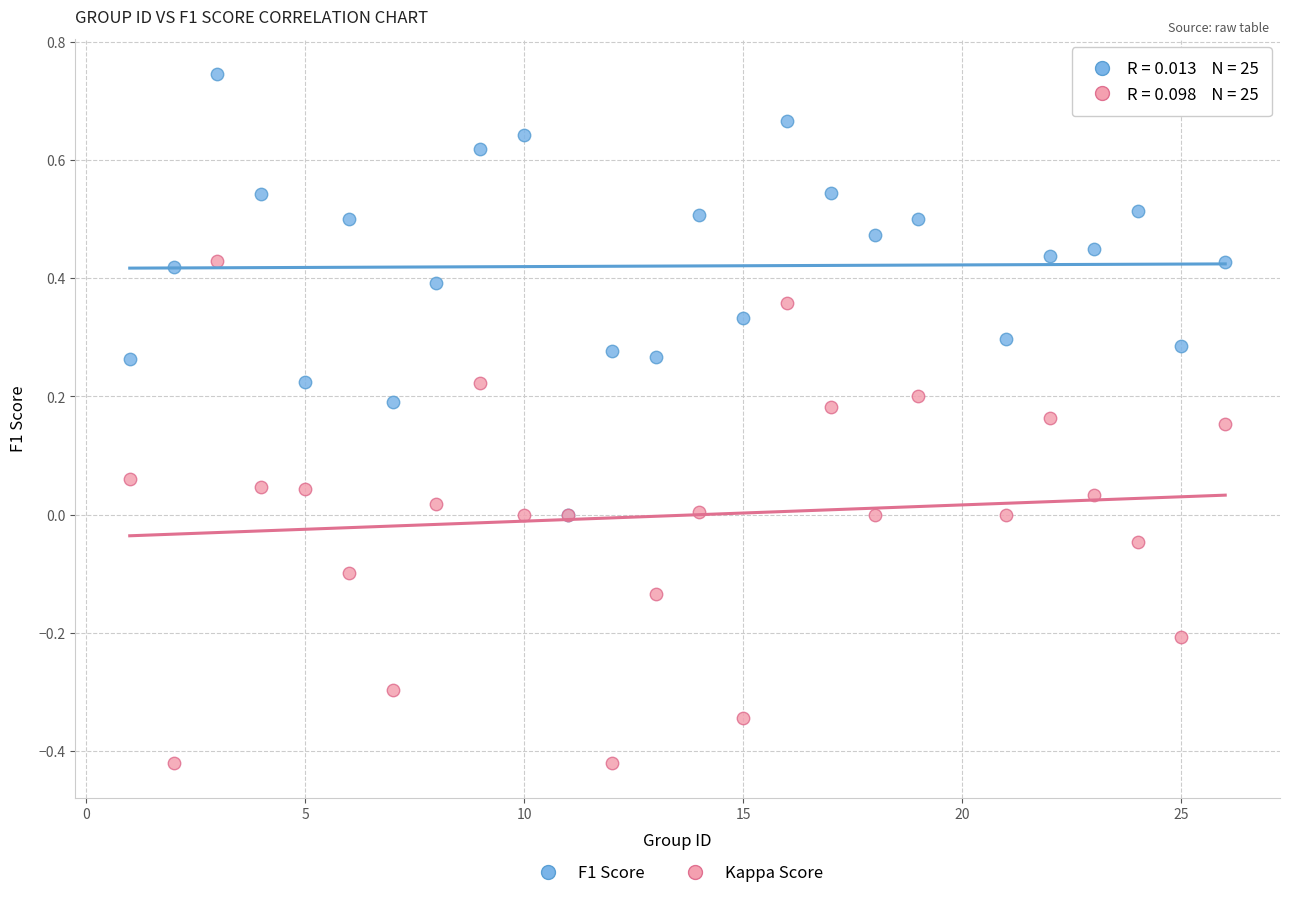

What are all the series names shown in the legend?

F1 Score, Kappa Score